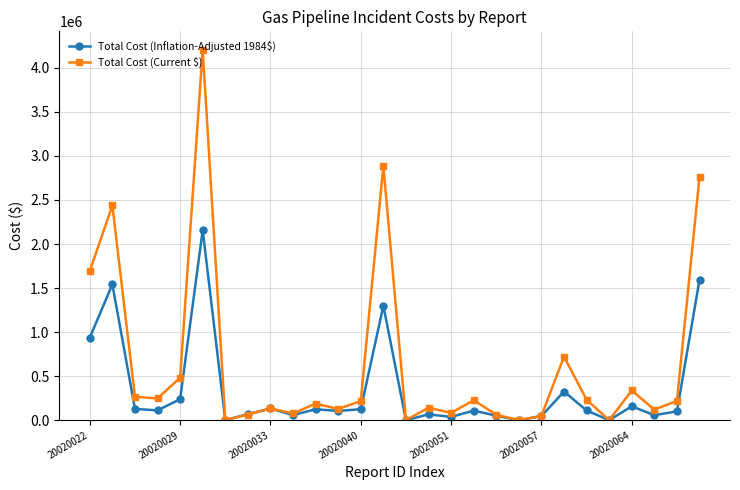

Rank the series by their average value, from lowest to highest.

Total Cost (Inflation-Adjusted 1984$), Total Cost (Current $)